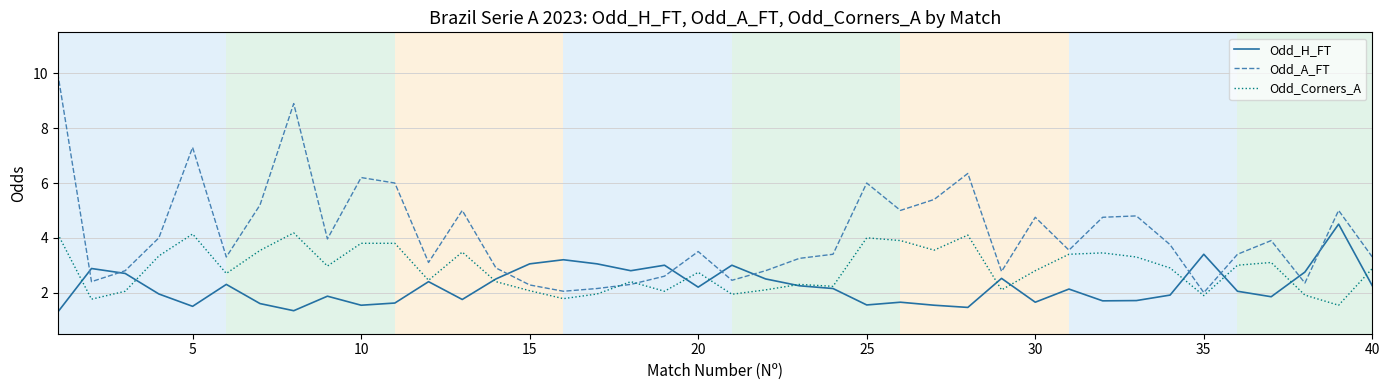

What is the average value of the Odd_A_FT series?

4.1